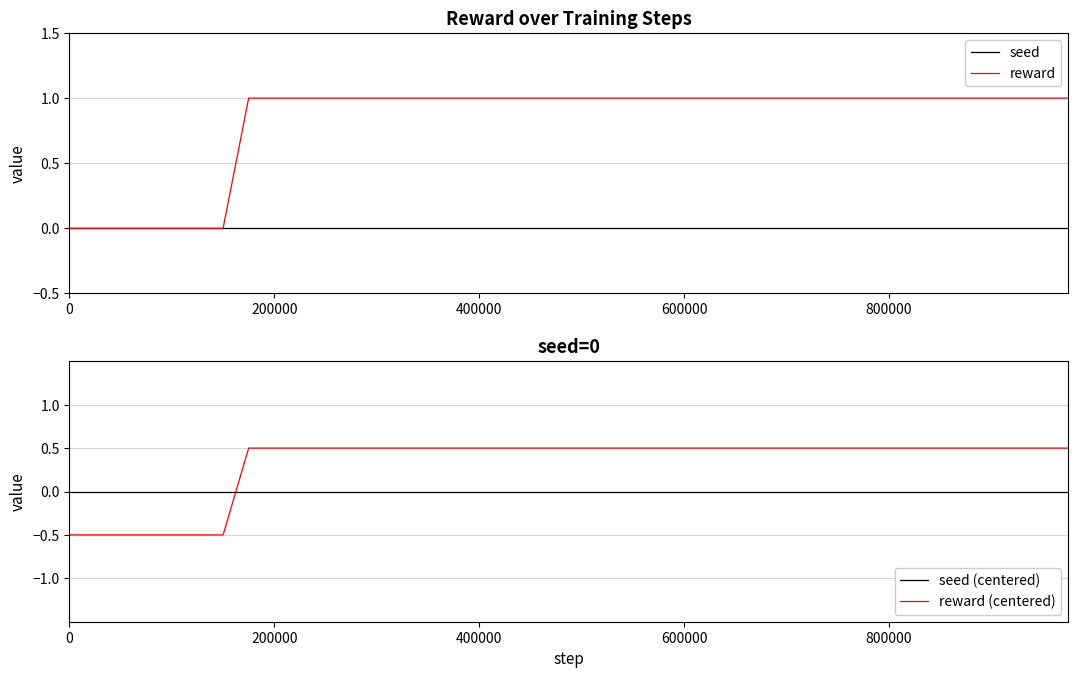

Does the chart have visible grid lines?

Yes